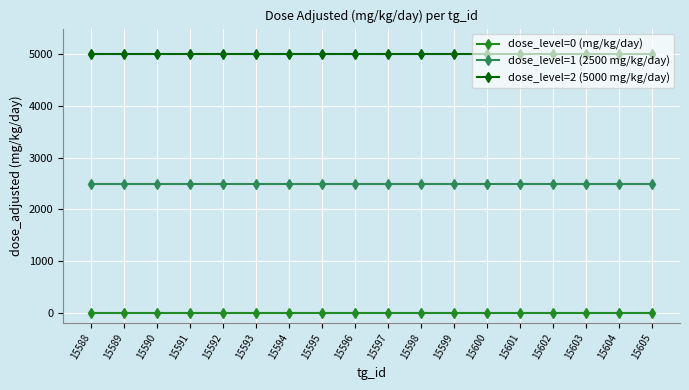

What is the minimum value for dose_level=1 (2500 mg/kg/day)?

2500